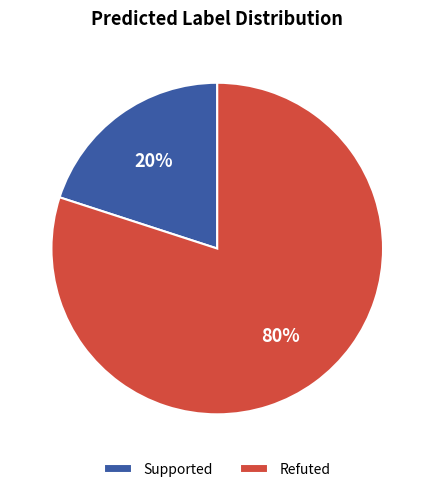

True or false: Refuted accounts for 80% of the total.

True